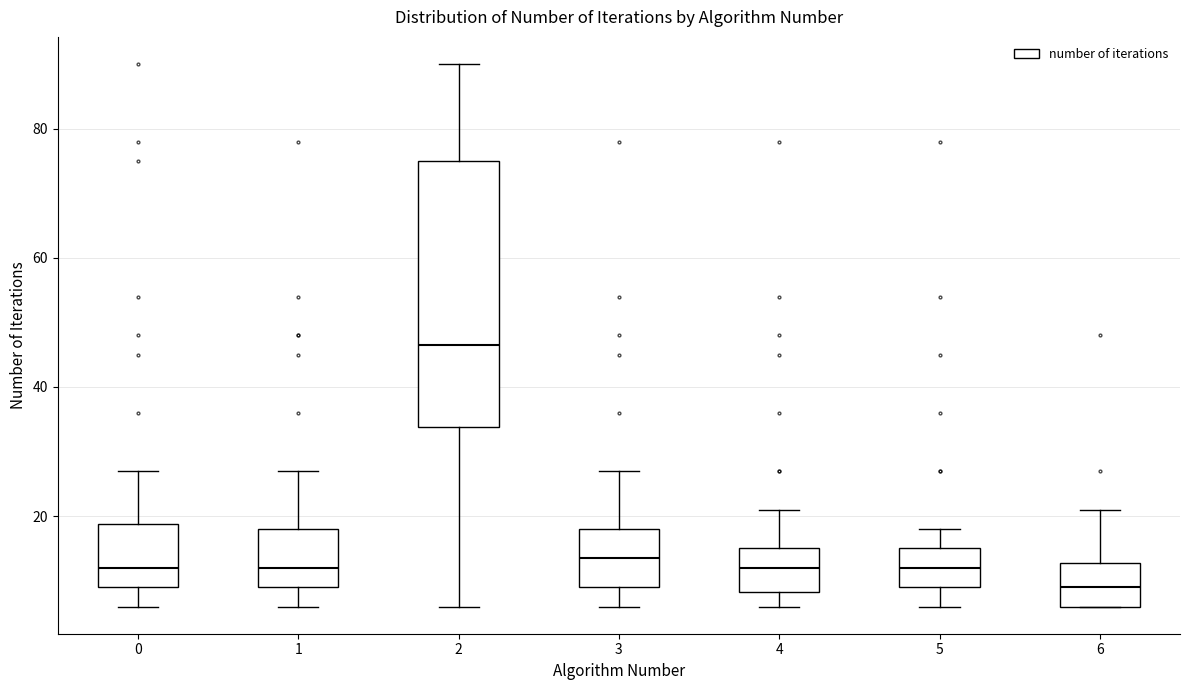

Which box has the highest median line?

2